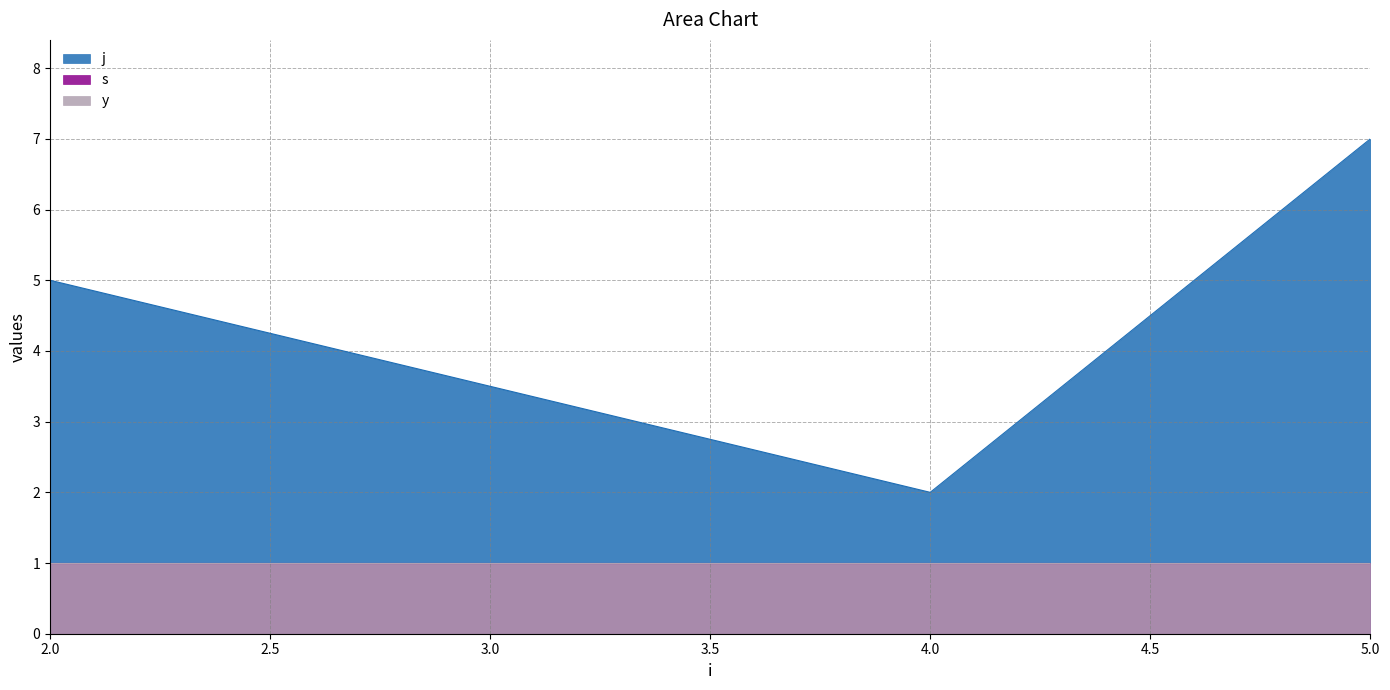

The value of y at 2 is 0. True or false?

False